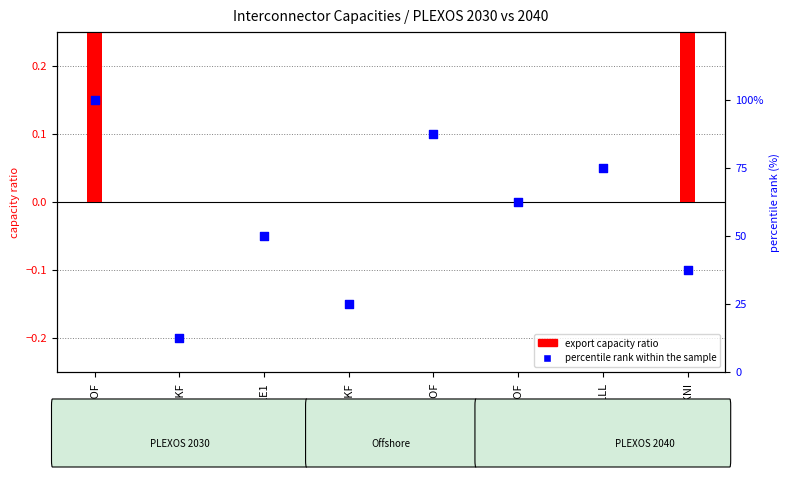

Which series has the largest total across all categories?

percentile rank within the sample